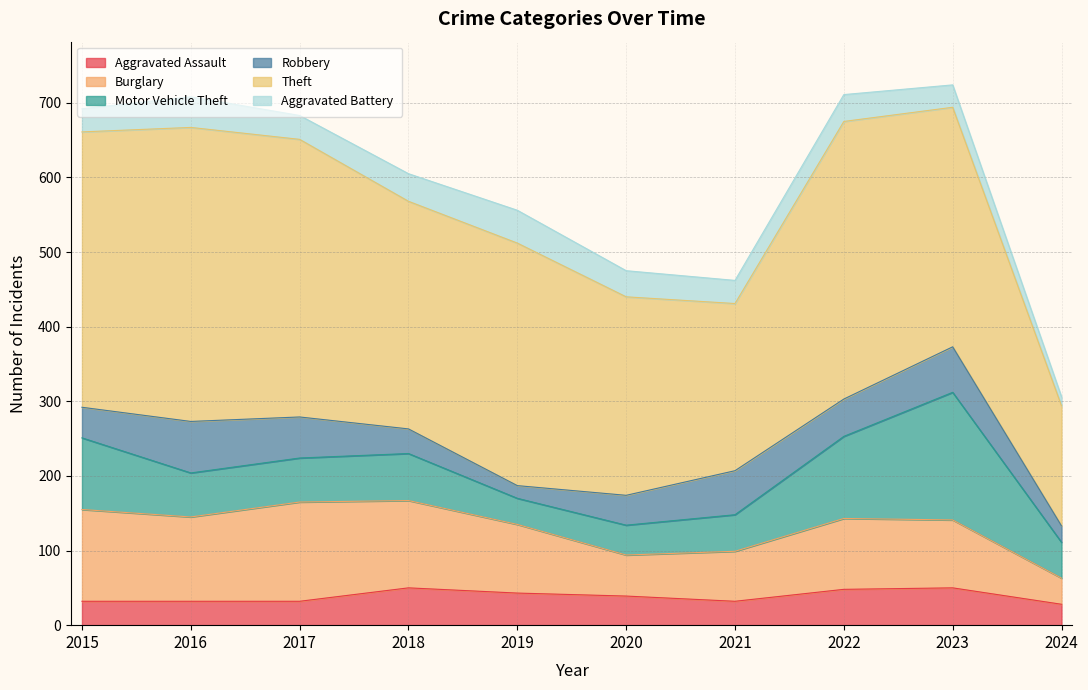

Which has a higher value, 2017 or 2016?

2017